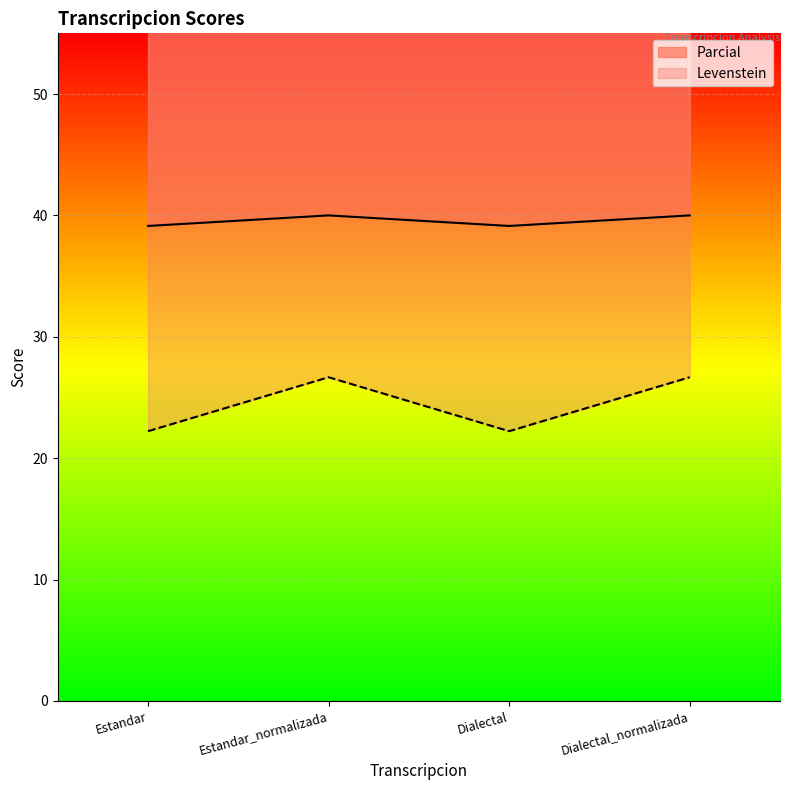

Reading left to right, transcribe all the data shown in this chart.

Levenstein: Estandar=22.2	Estandar_normalizada=26.7	Dialectal=22.2	Dialectal_normalizada=26.7
Parcial: Estandar=39.1	Estandar_normalizada=40.0	Dialectal=39.1	Dialectal_normalizada=40.0